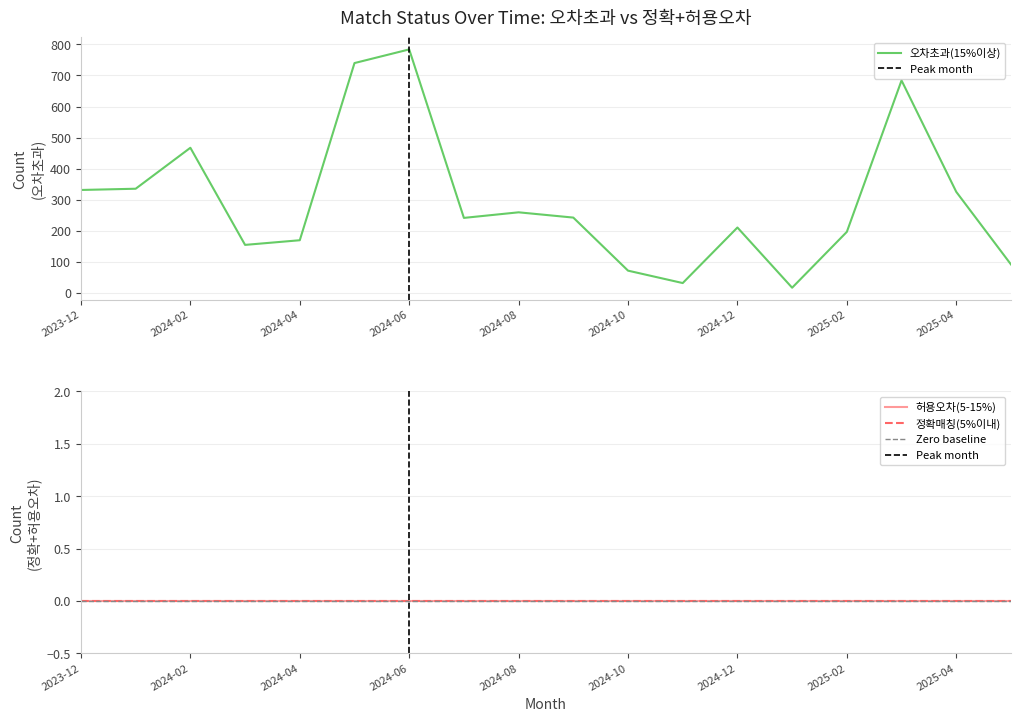

What is the label of the 17th point from the left?

2025-04